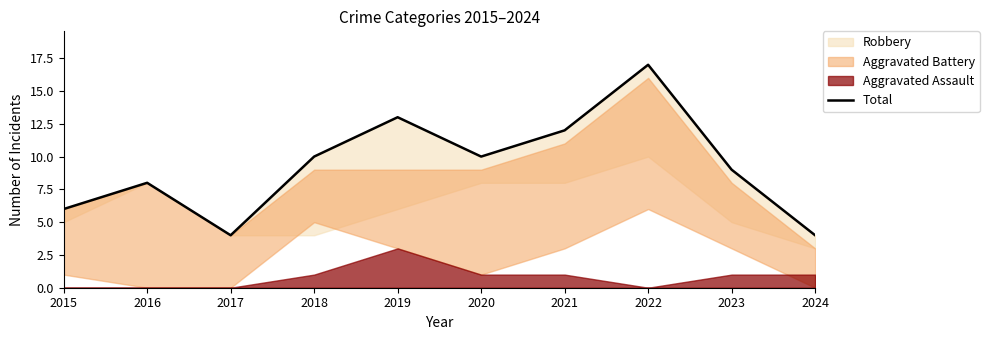

What is the value of the 9th point from the left?

9